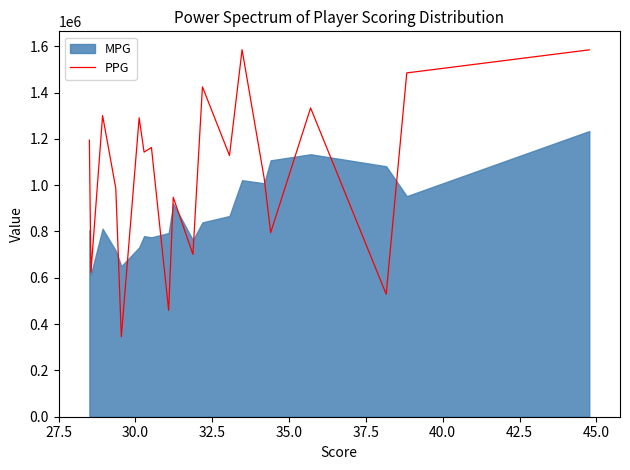

What is the minimum value for PPG?

345766.4